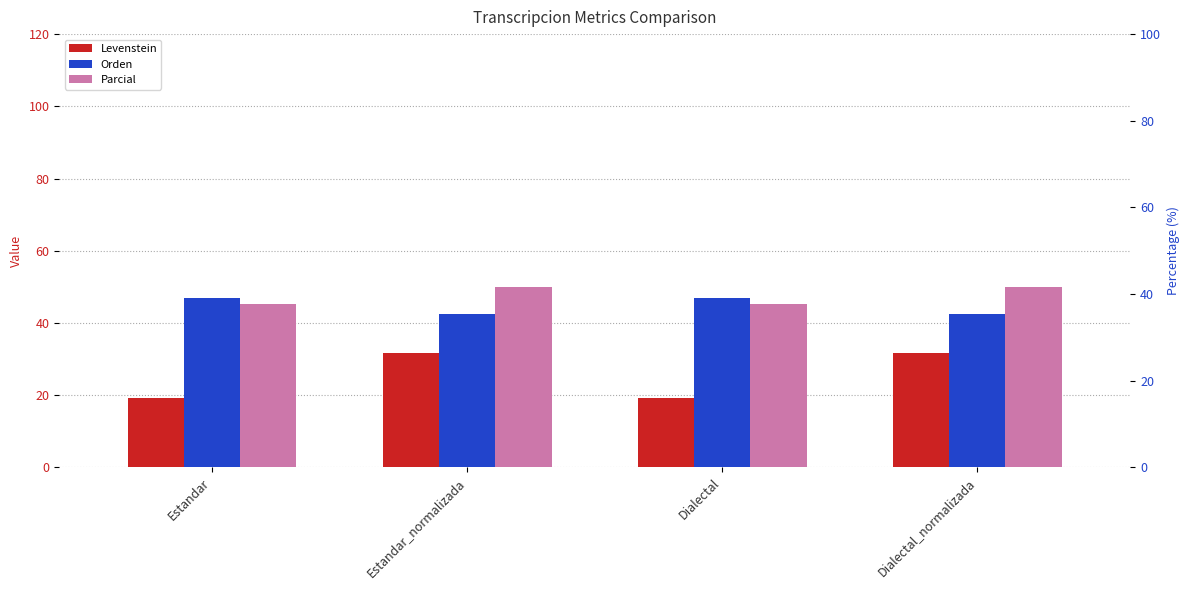

What are all the series names shown in the legend?

Levenstein, Orden, Parcial